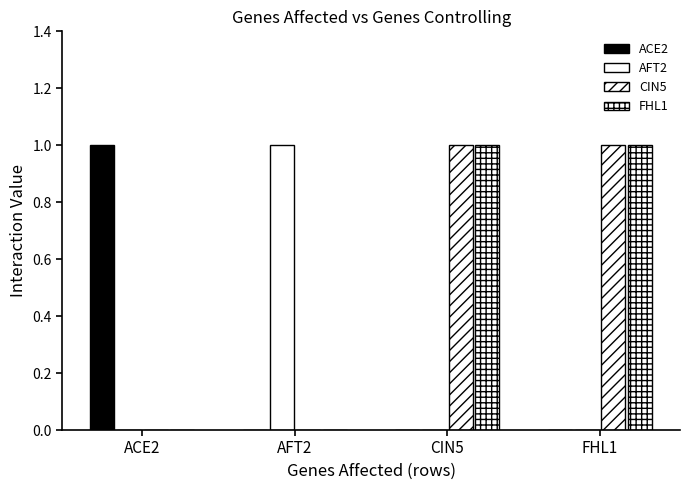

Are the bars horizontal?

No